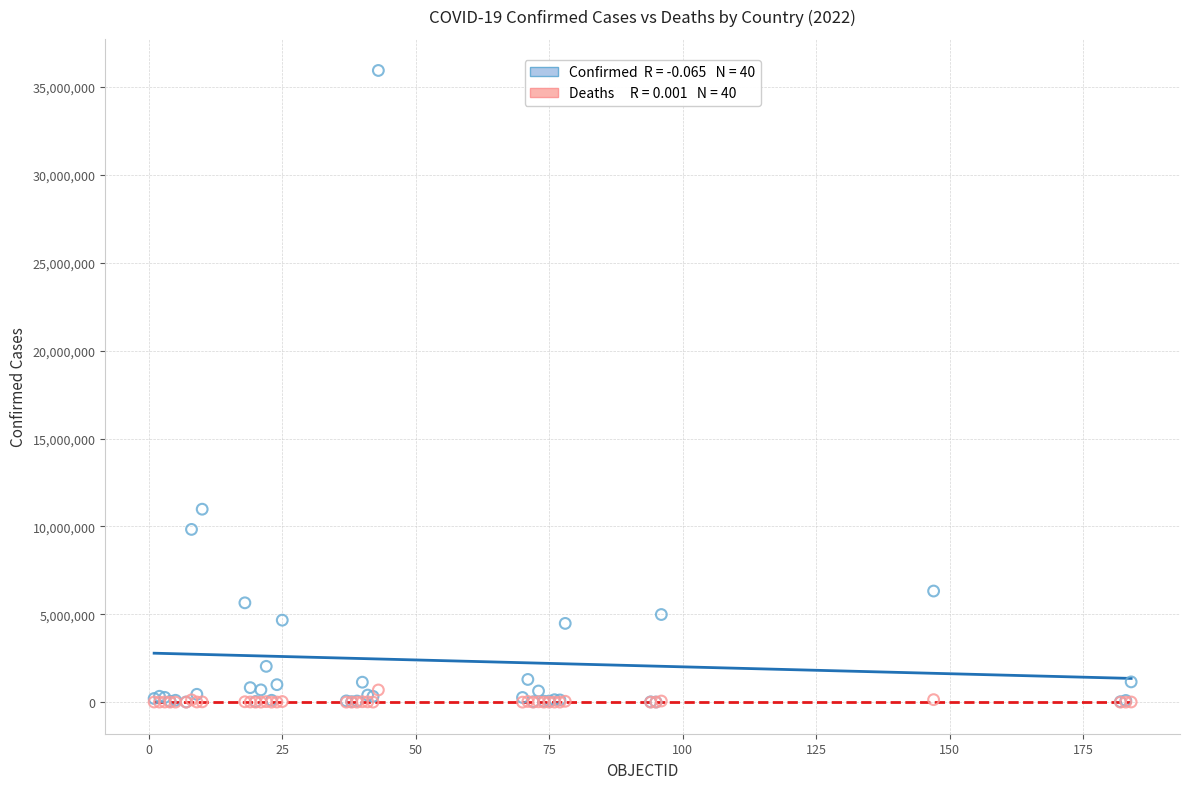

Across all series, what Y value is closest to 17972542?

10979204